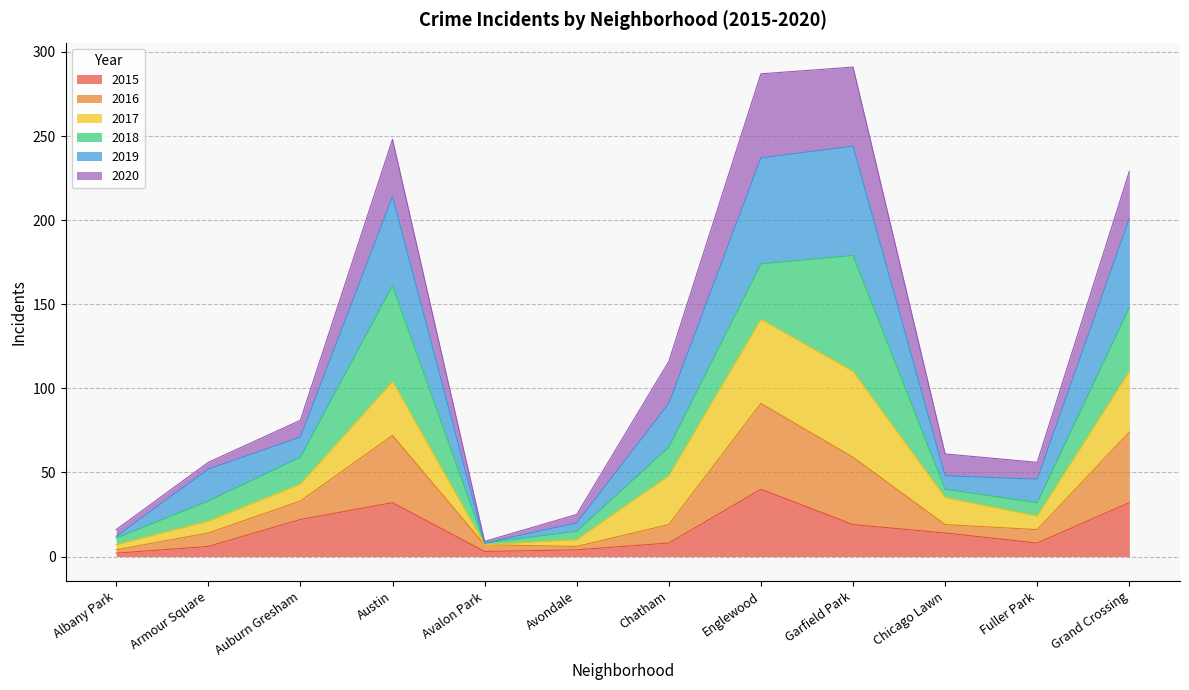

The 2019 series shows 122 at Austin. True or false?

False